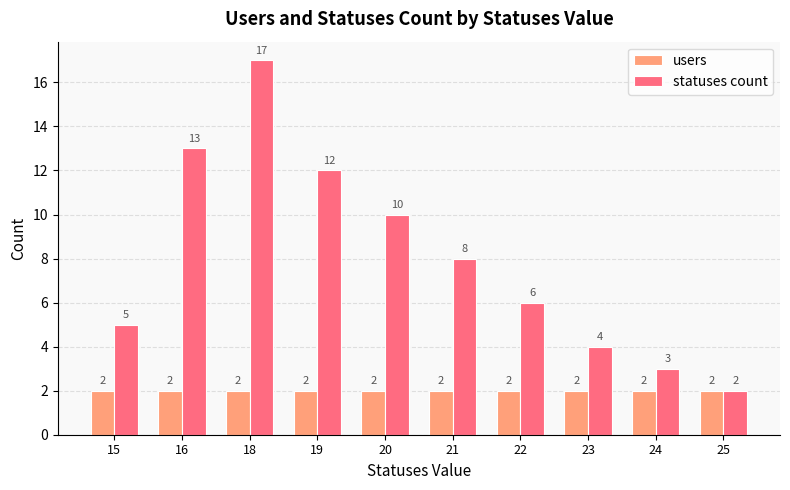

What is the difference between the highest and lowest values at 16?

11